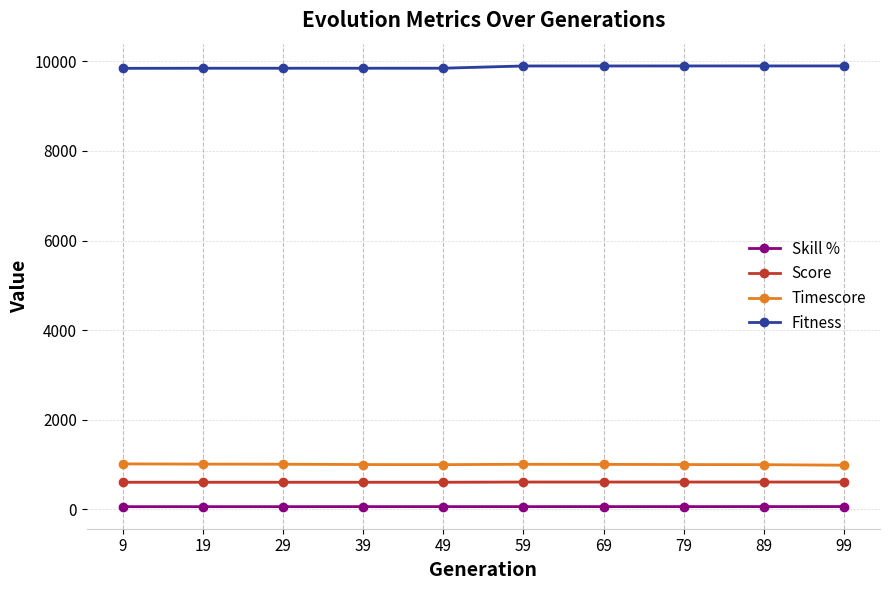

Between 29 and 39, which series saw the biggest shift?

Timescore